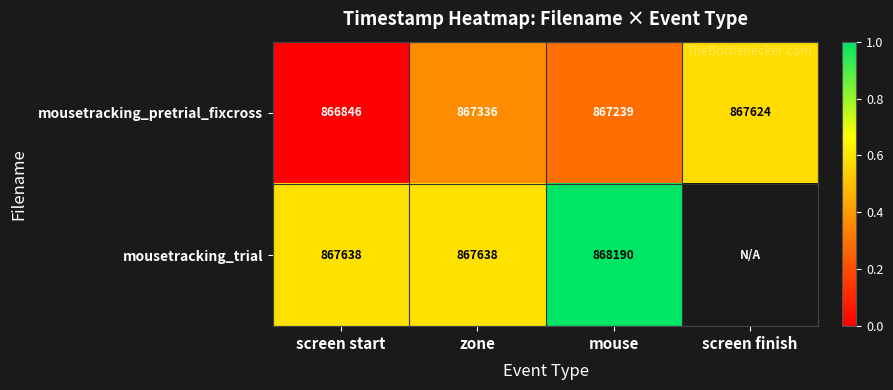

The mousetracking_pretrial_fixcross series shows 0.5 at zone. True or false?

False